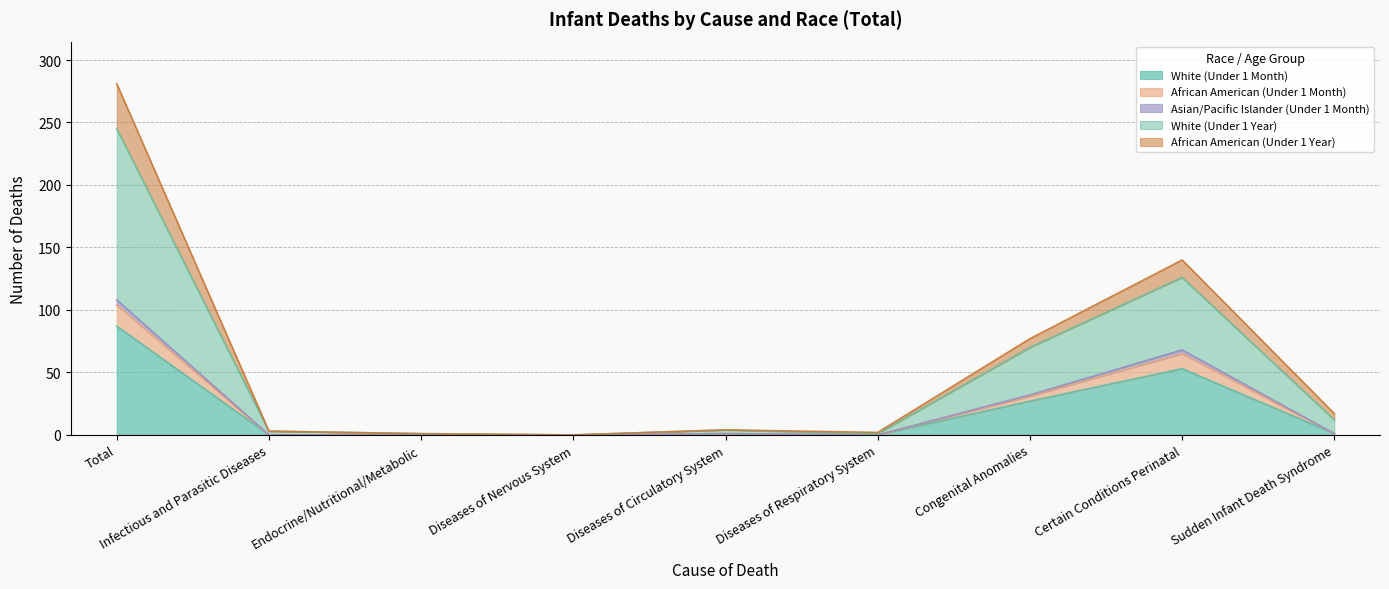

True or false: Asian/Pacific Islander (Under 1 Month) has a value of 0 at Infectious and Parasitic Diseases.

True